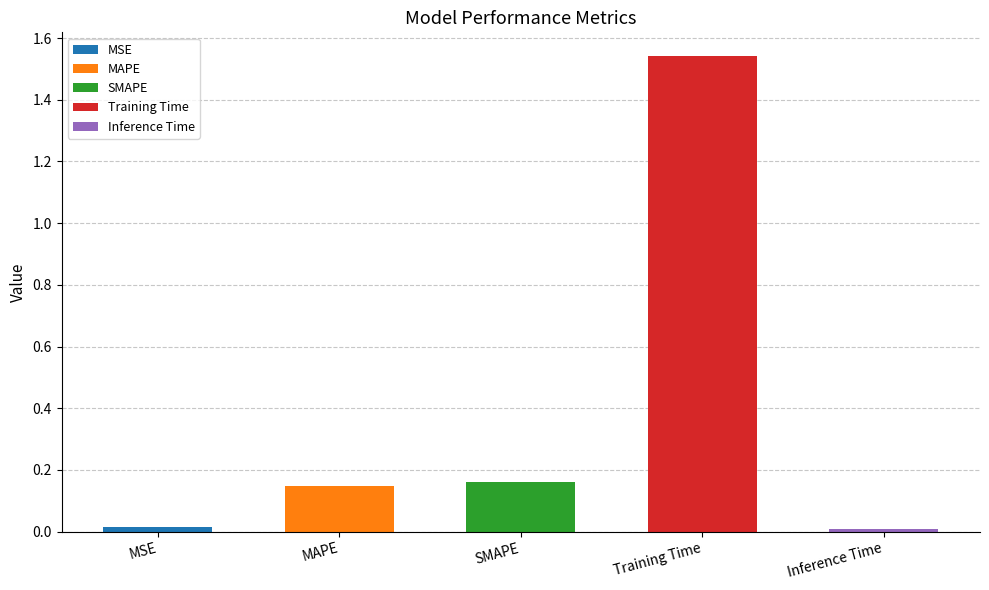

Which has a higher value, MSE or SMAPE?

SMAPE